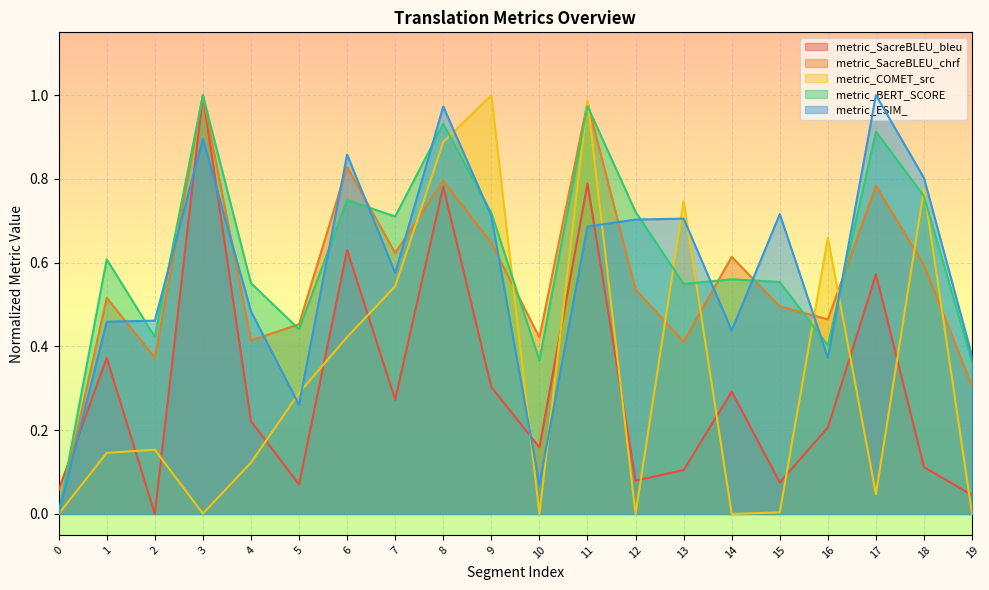

What is the sum of all metric_ESIM_ values?

11.5